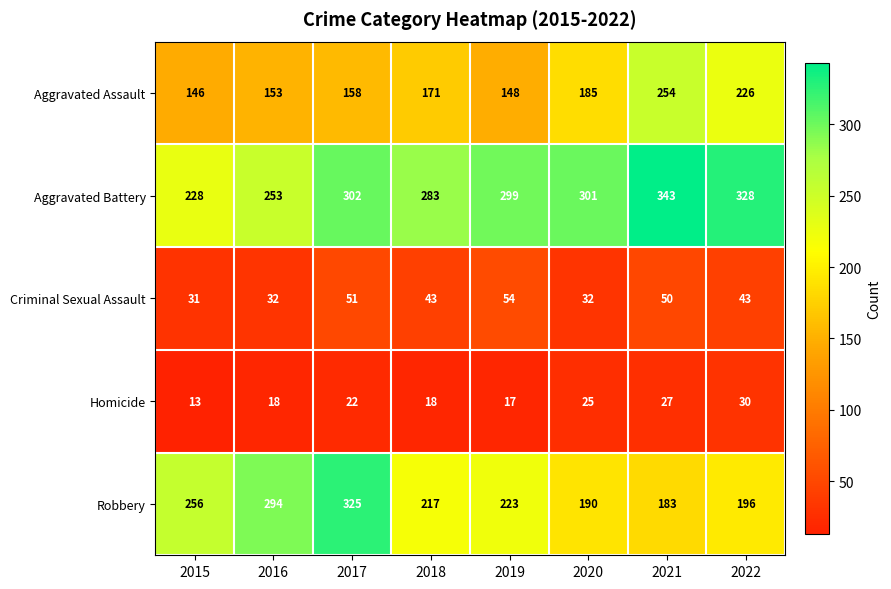

Between 2016 and 2019, which series saw the biggest shift?

Robbery